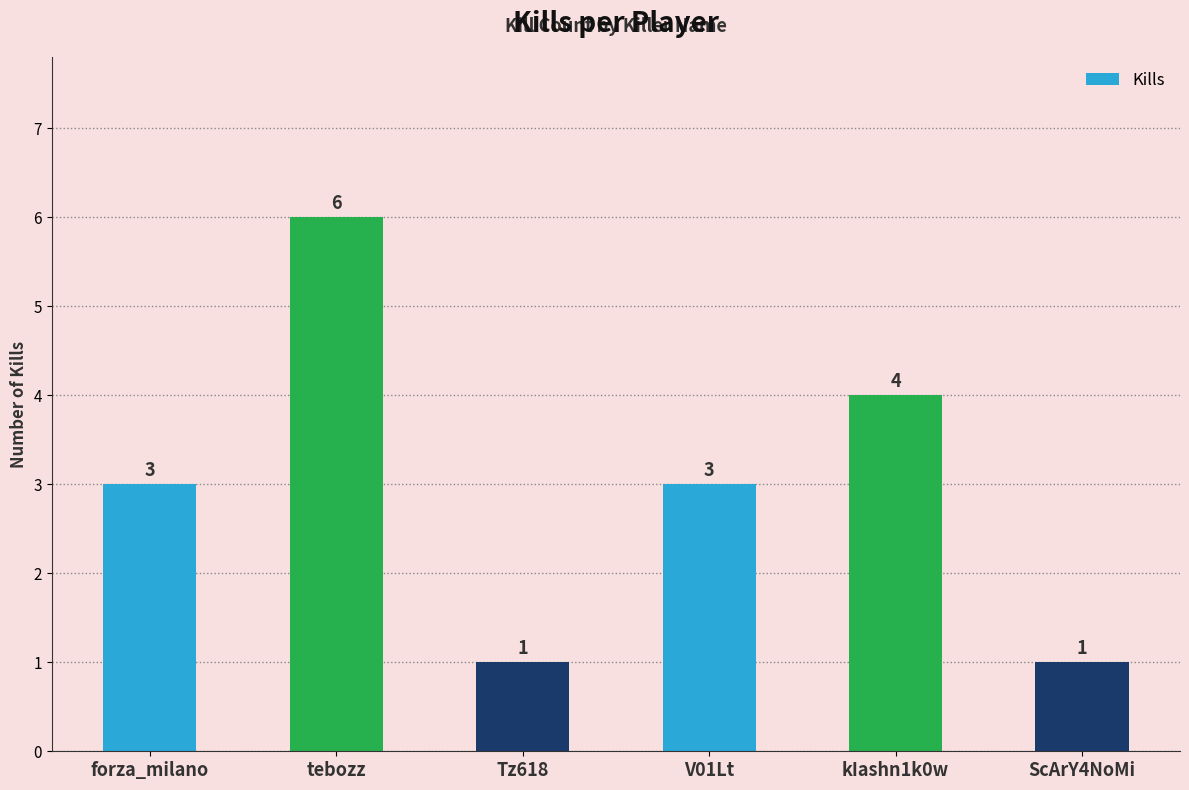

What is the maximum value shown in the chart?

6